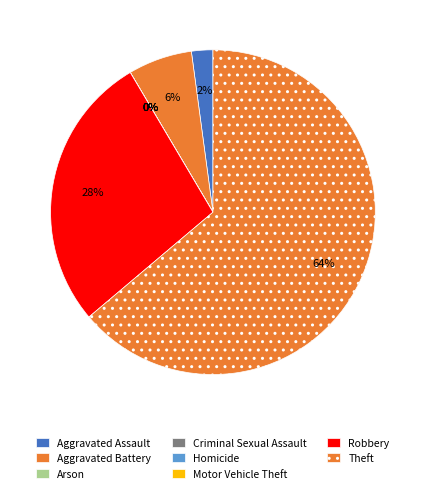

Which slice represents more than half of the pie?

Theft